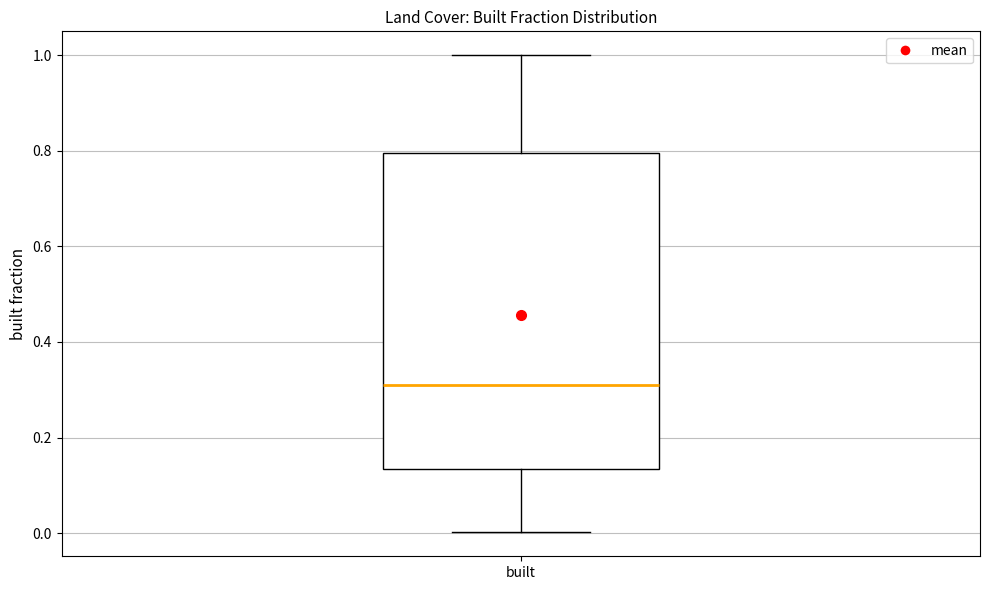

Read this box plot against the y-axis: the position of the median line, the range covered by the box, and the ends of both whiskers. The values are not printed on the chart, so give them approximately, as read against the axis.

median 0.30, box 0.14 to 0.80, whiskers 0.00 to 1.00